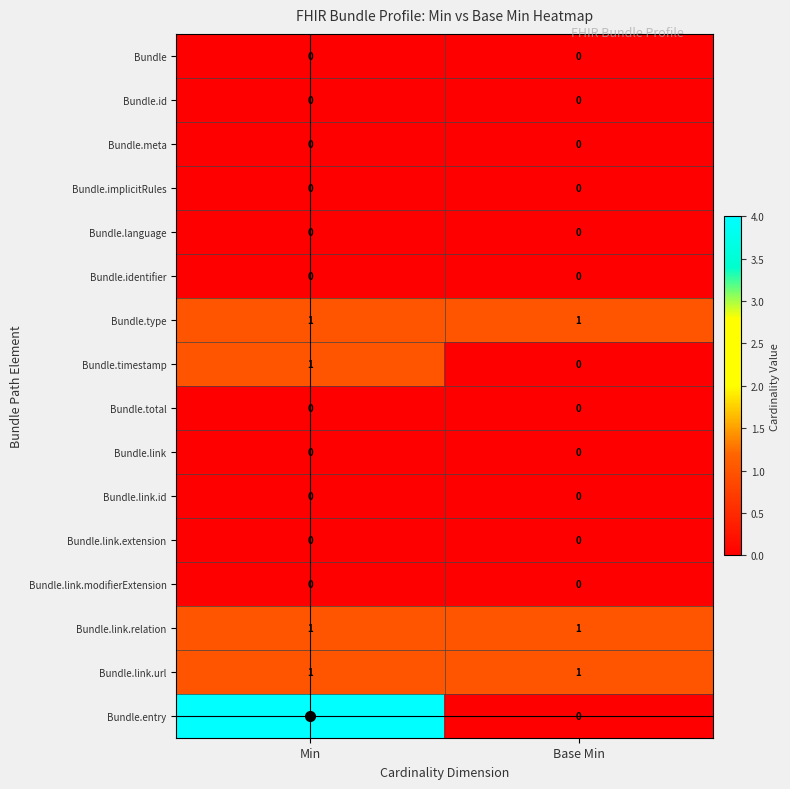

At which label does Bundle.entry reach its peak?

Min